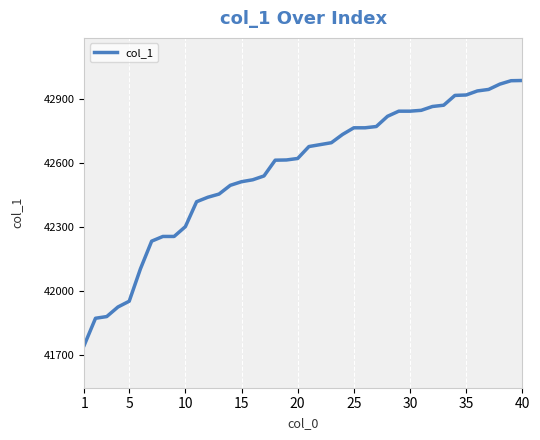

Is this an area chart (filled region under the line)?

No